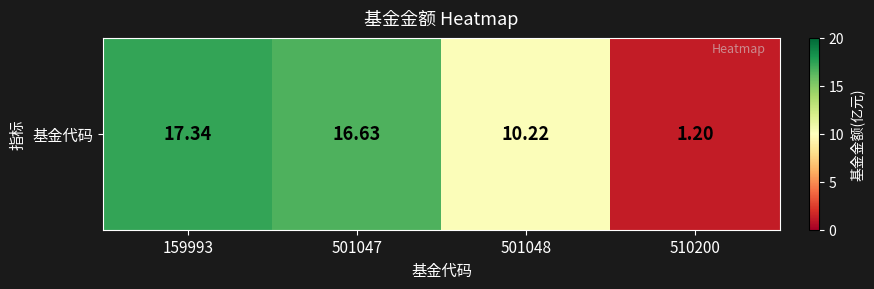

Reading left to right, extract all data points from this chart.

159993=17.3	501047=16.6	501048=10.2	510200=1.2